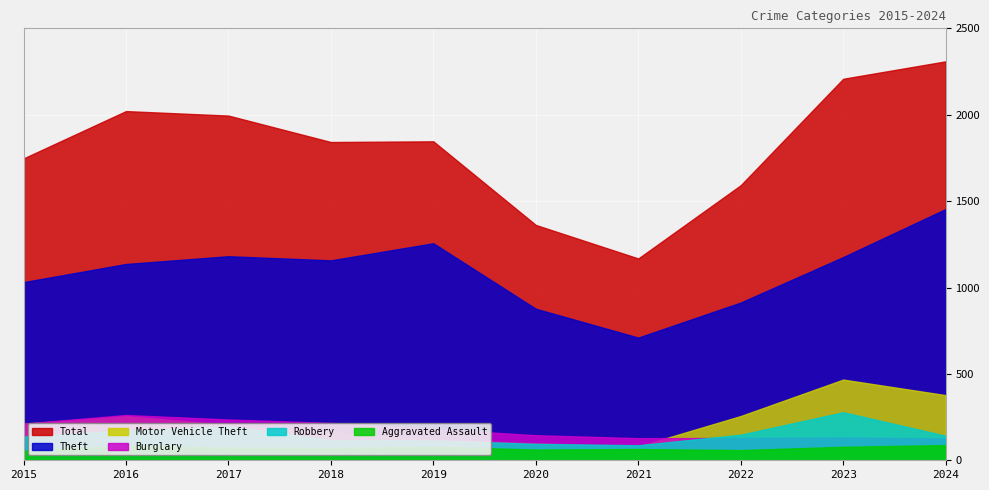

At which category does Burglary reach its first local valley?

2021